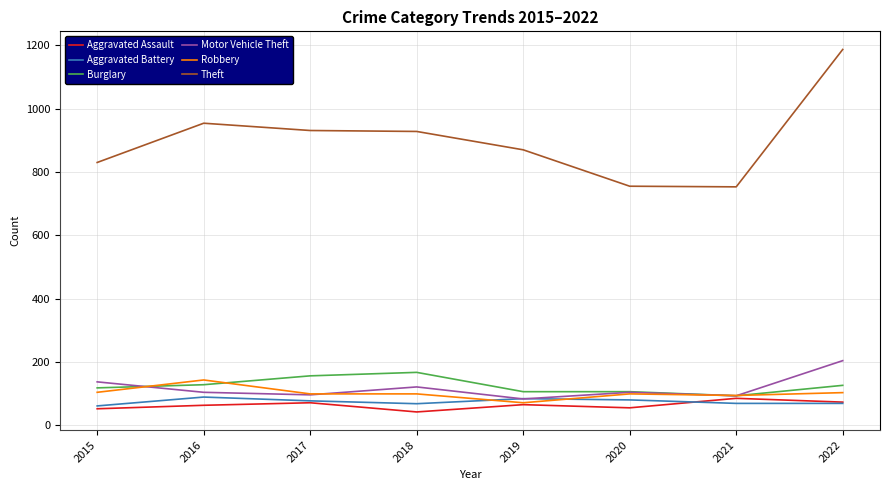

Count the Burglary values in the range 106 to 156.

6